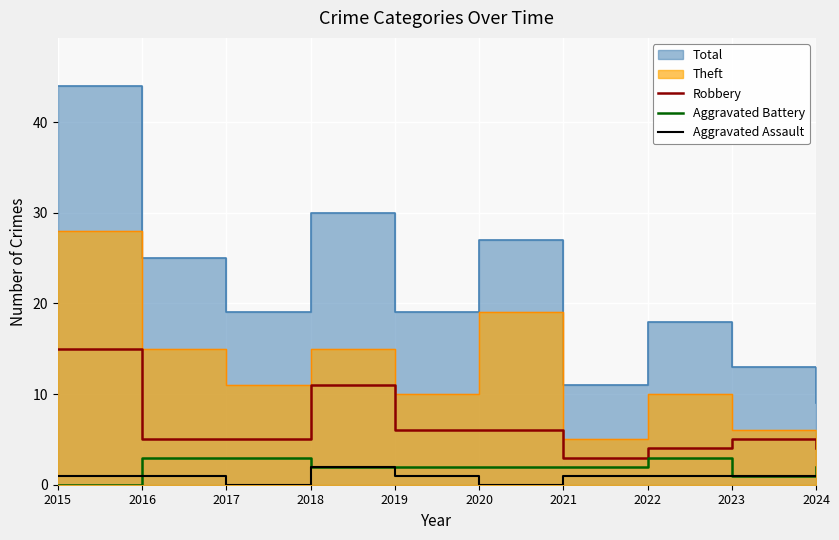

Which category has the lowest value in the Aggravated Battery series?

2015